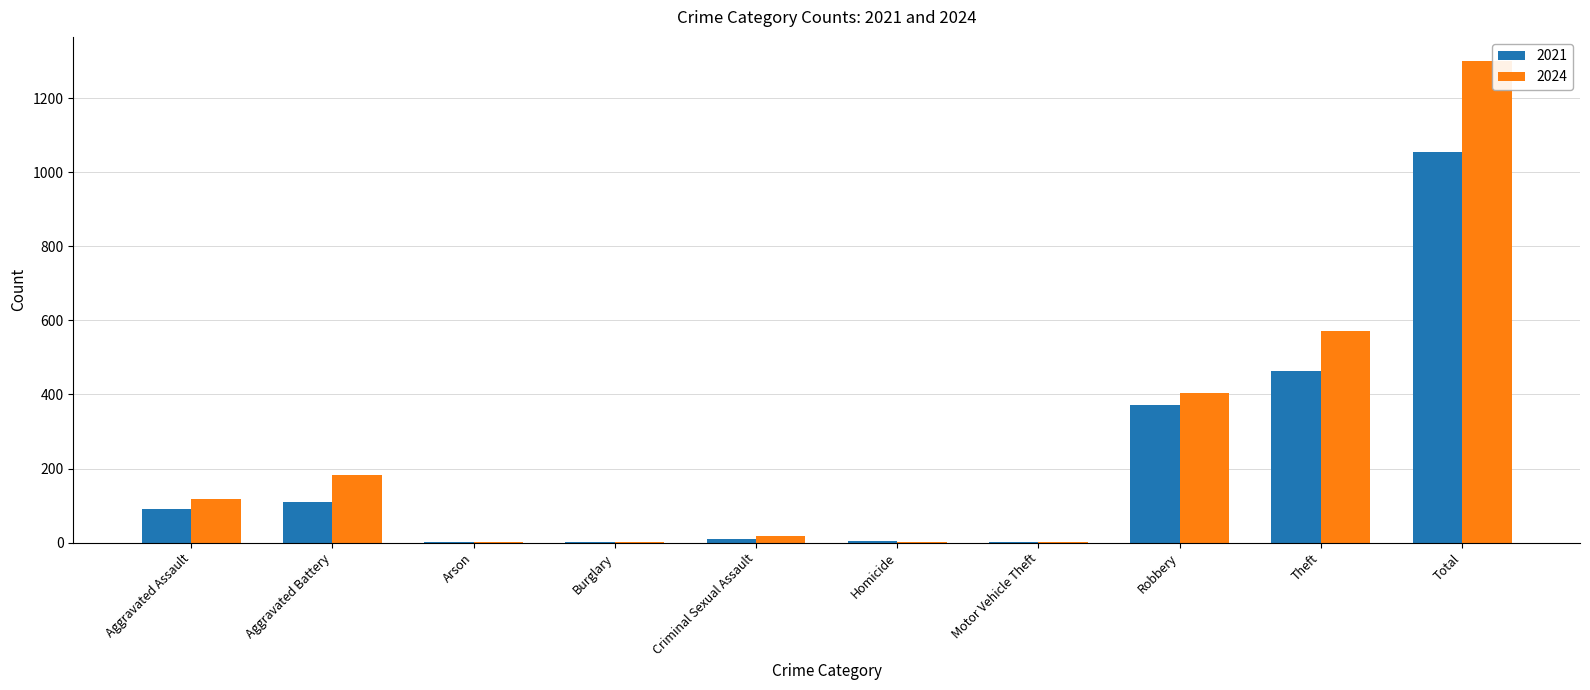

At which category is the sum across all series the highest?

Total